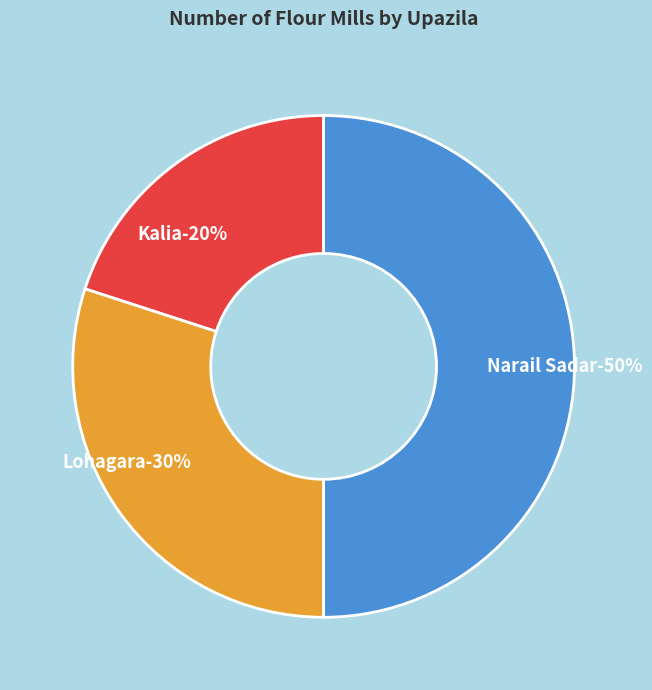

What portion of the pie excludes Kalia?

80.0%